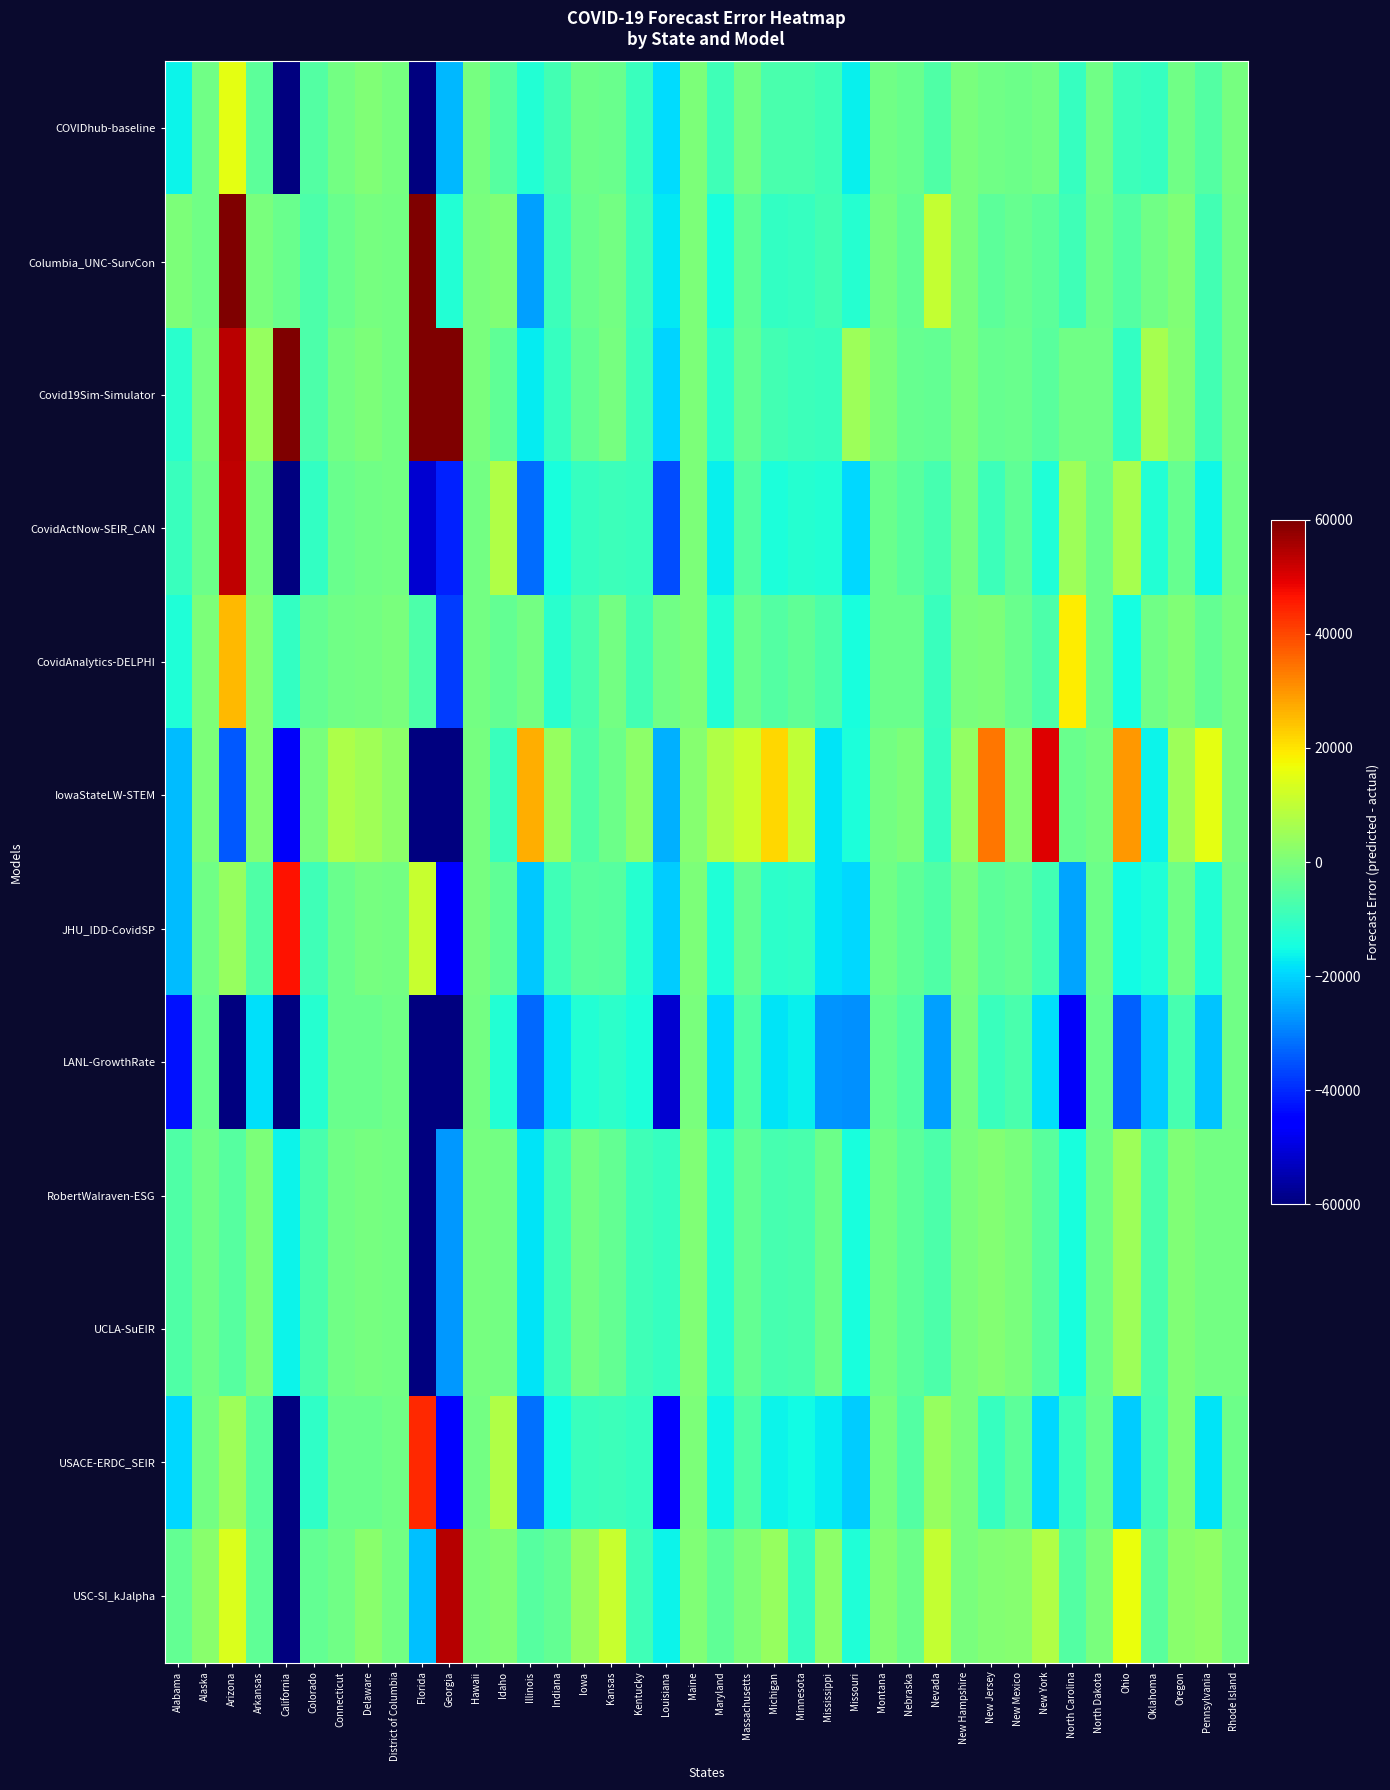

Rank the series at Indiana from lowest to highest value.

LANL-GrowthRate, USACE-ERDC_SEIR, CovidActNow-SEIR_CAN, CovidAnalytics-DELPHI, Covid19Sim-Simulator, Columbia_UNC-SurvCon, RobertWalraven-ESG, UCLA-SuEIR, JHU_IDD-CovidSP, COVIDhub-baseline, USC-SI_kJalpha, IowaStateLW-STEM